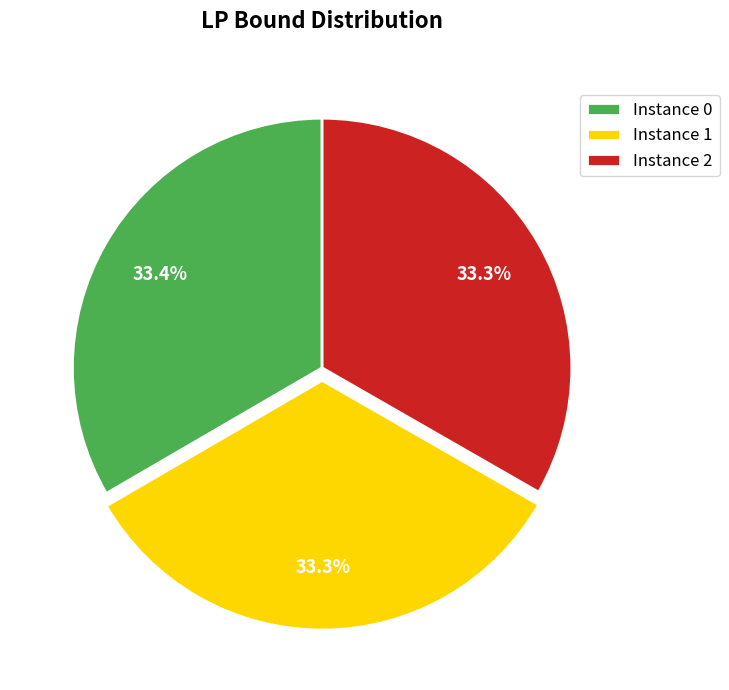

Approximately how many times larger is the value at Instance 0 compared to Instance 2?

1.0